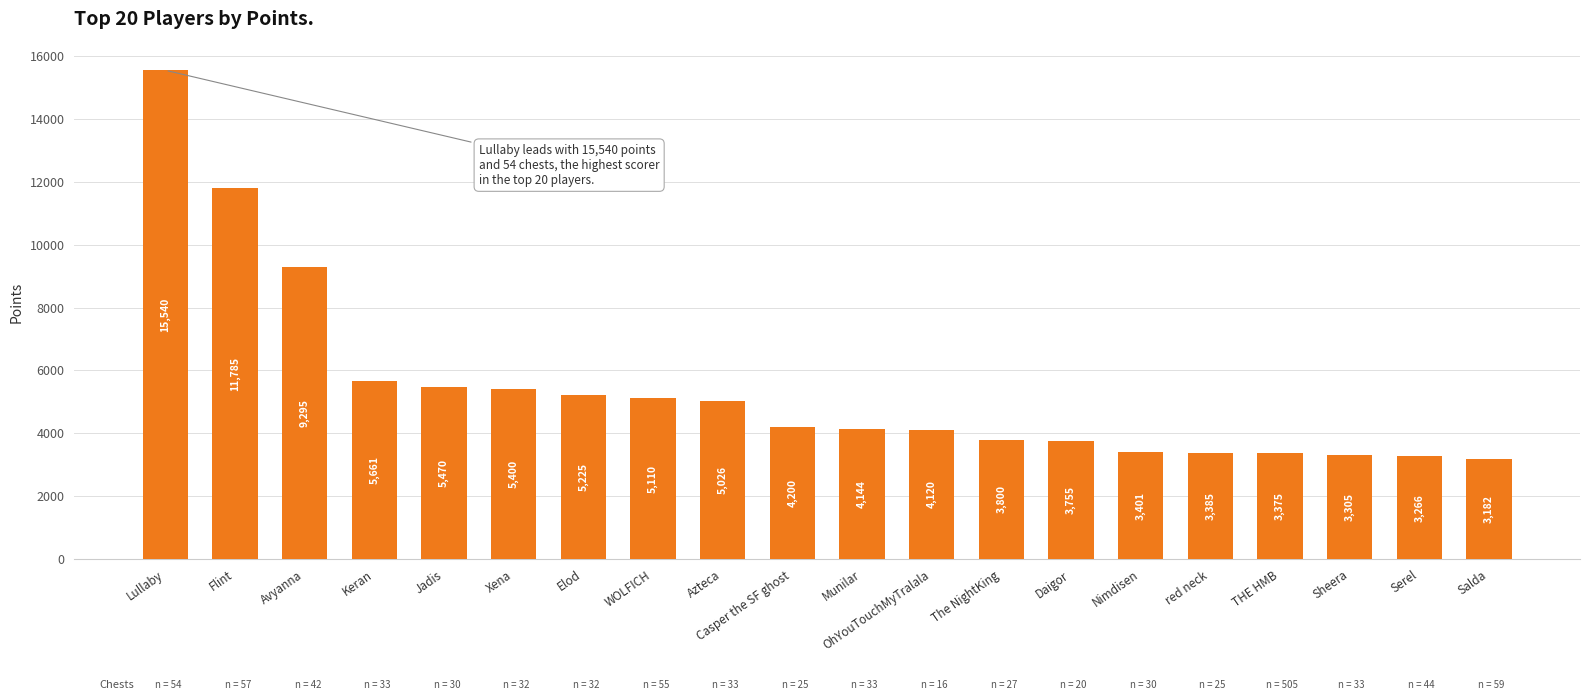

What is the sum of the values at WOLFICH and Azteca?

10136